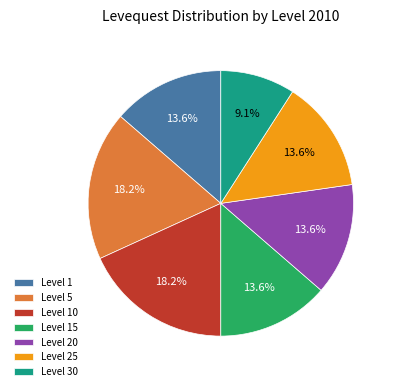

Which slice is the smallest?

Level 30